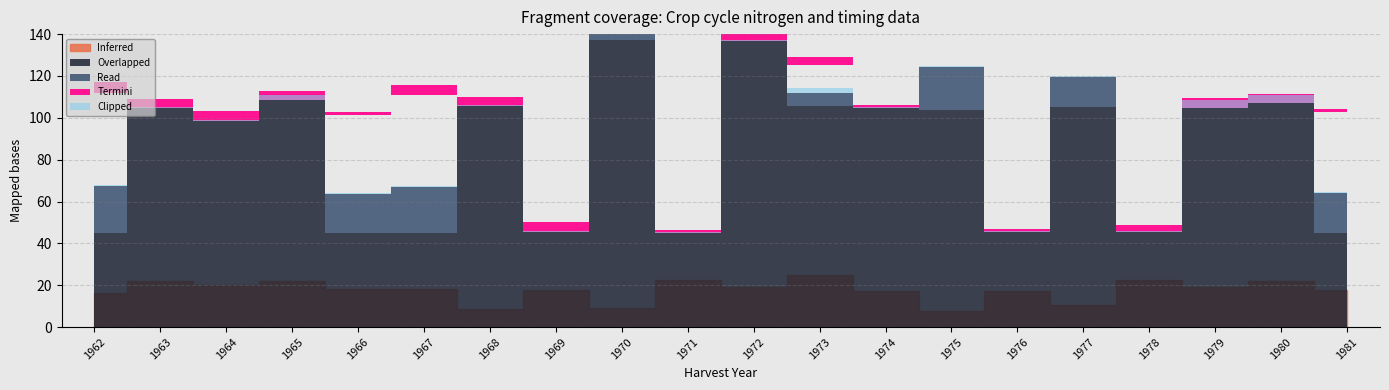

Does the chart display data point markers on the line(s)?

No